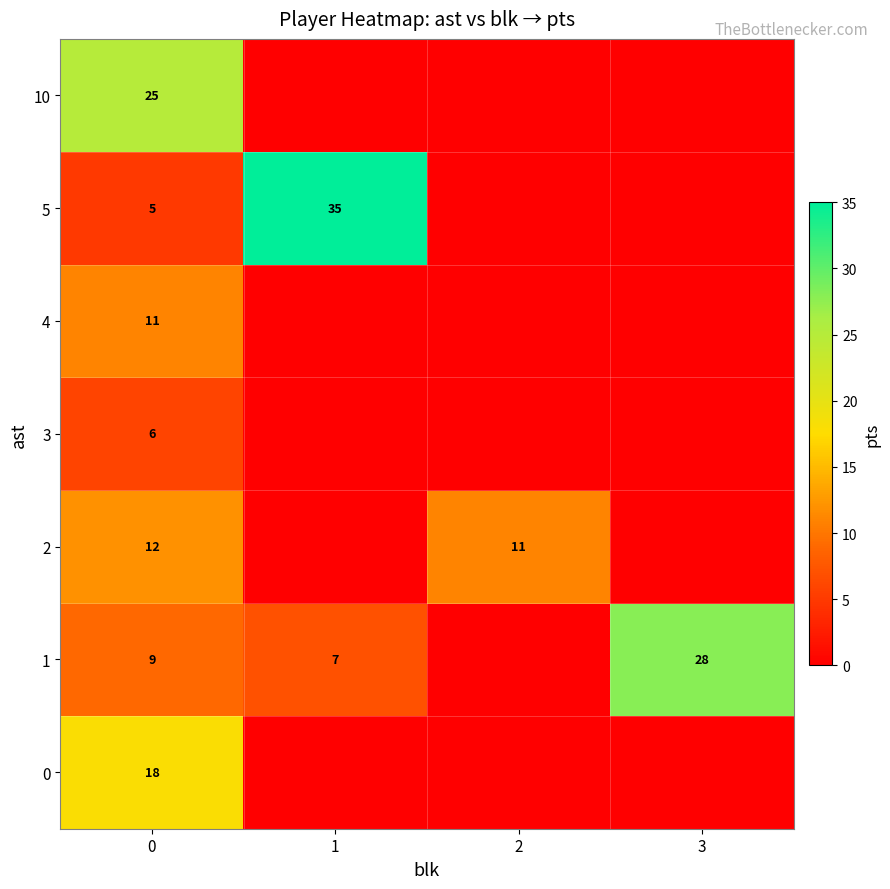

How many data points does each series have?

4